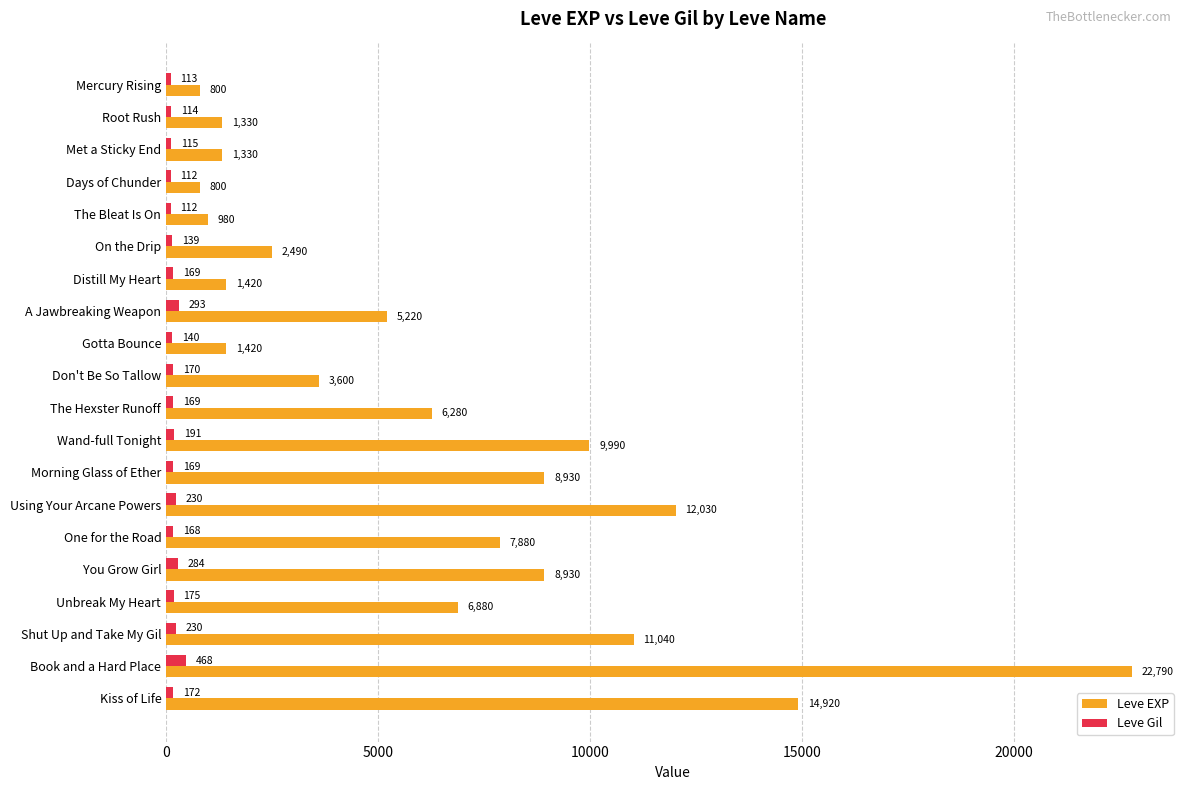

At which category does the chart reach its peak across all series?

Book and a Hard Place